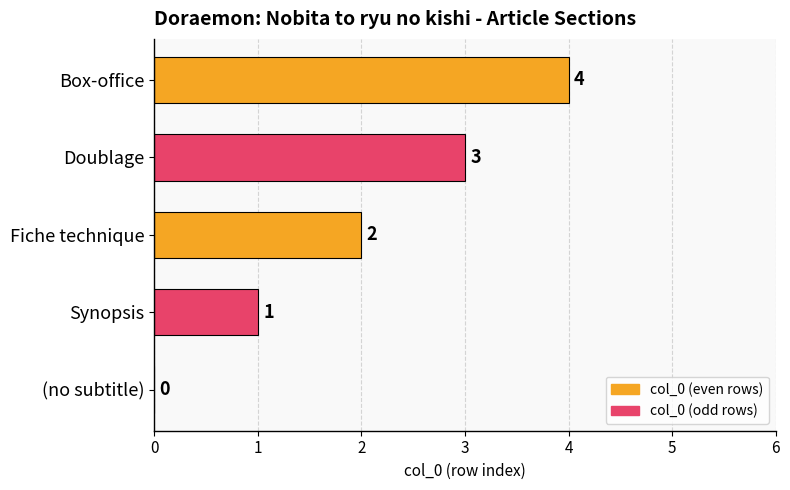

Does the chart contain stacked bars?

No